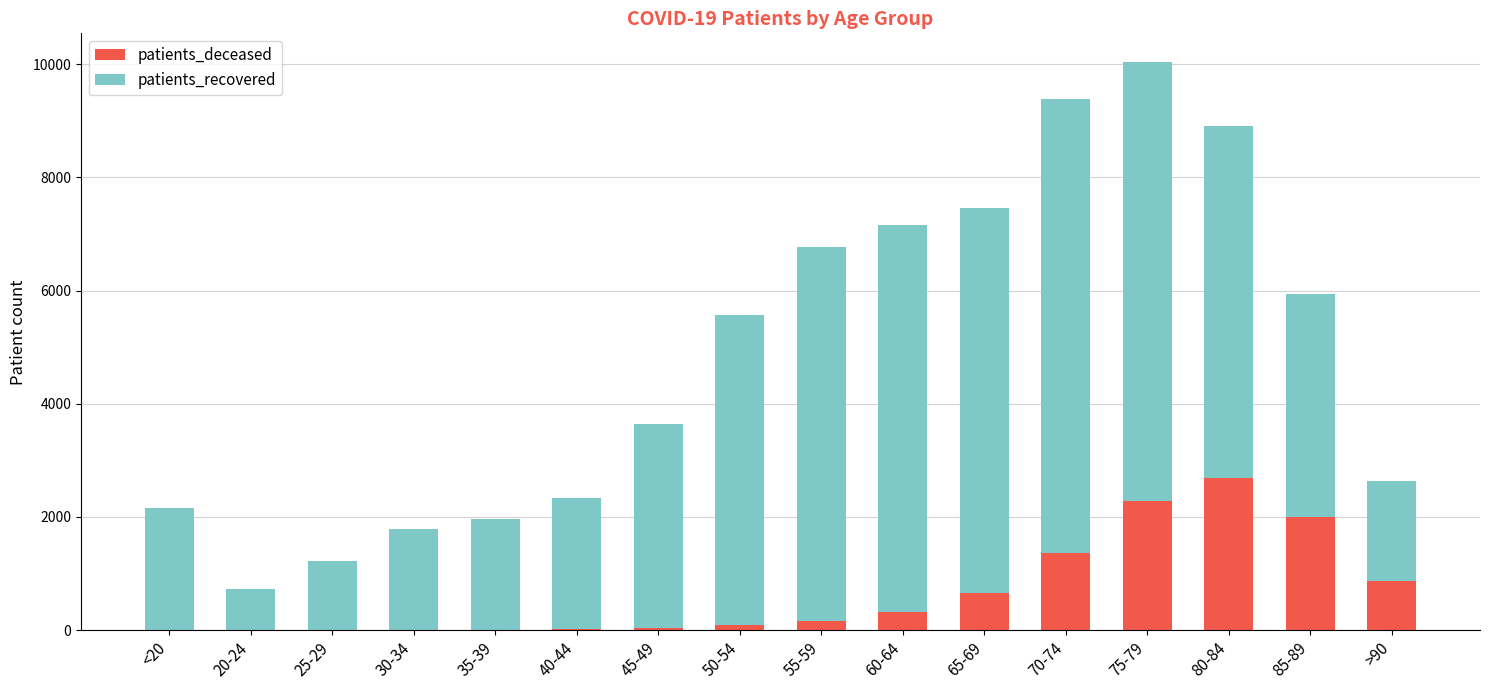

What is the highest value of the patients_deceased series?

2687